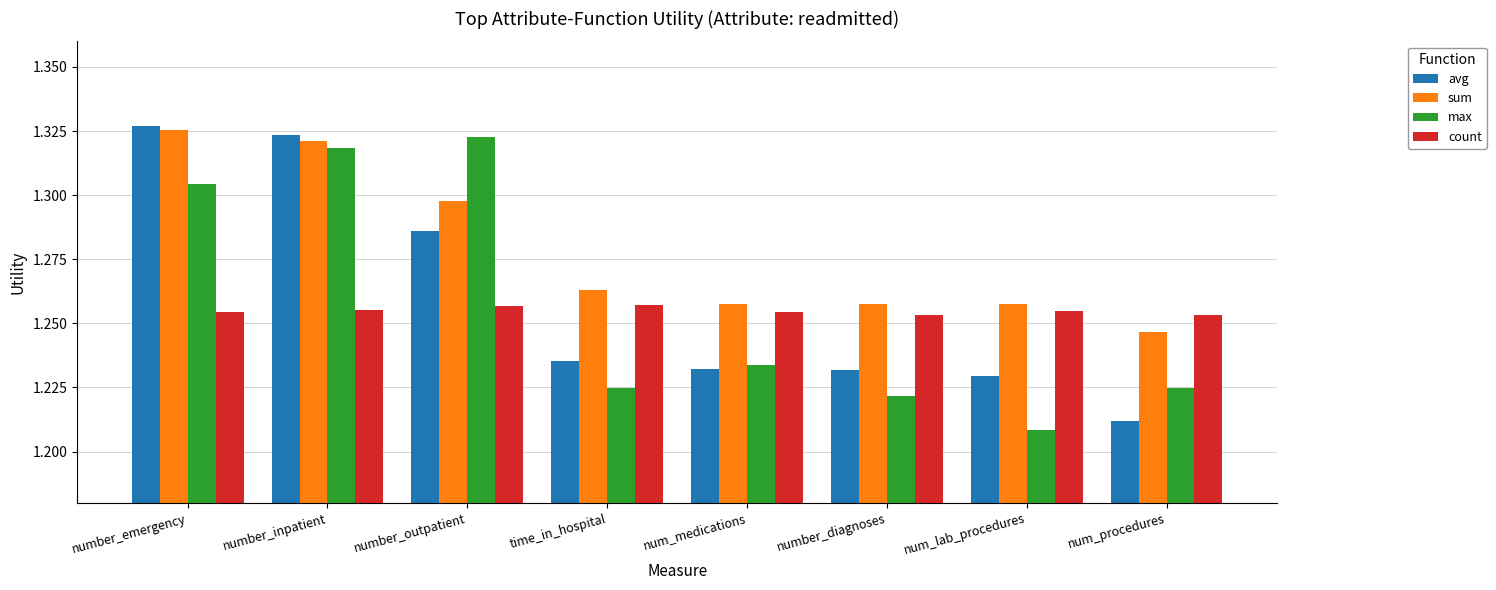

True or false: max has a value of 1.8 at number_inpatient.

False